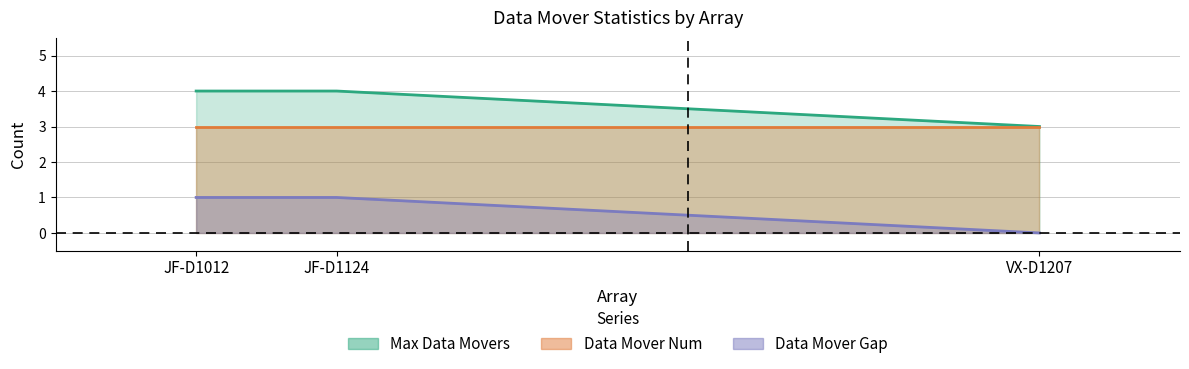

Which series has the largest range (max minus min)?

Max Data Movers